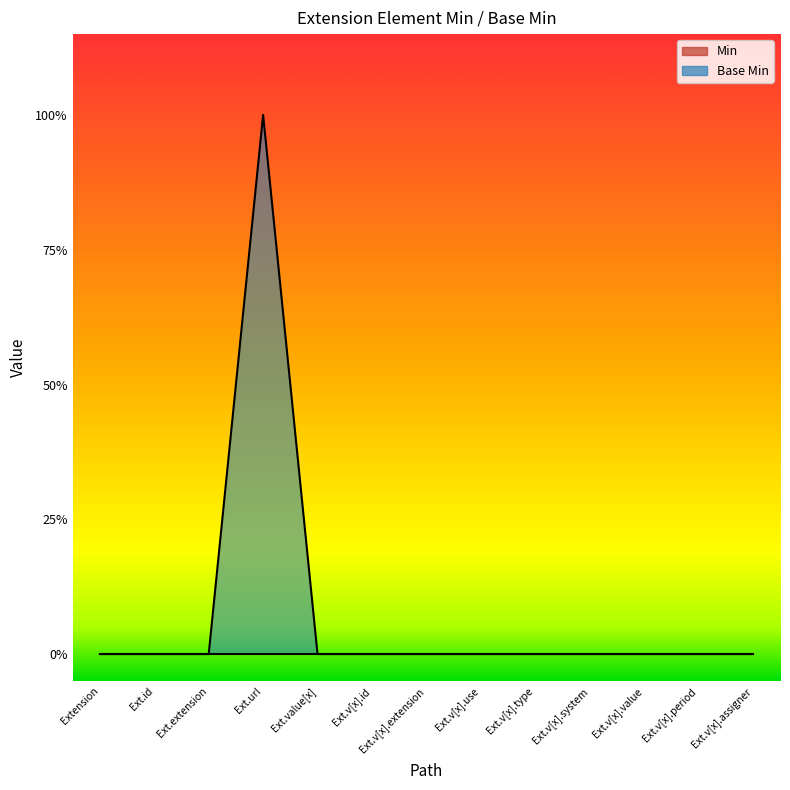

What position from the right is Ext.v[x].assigner?

1